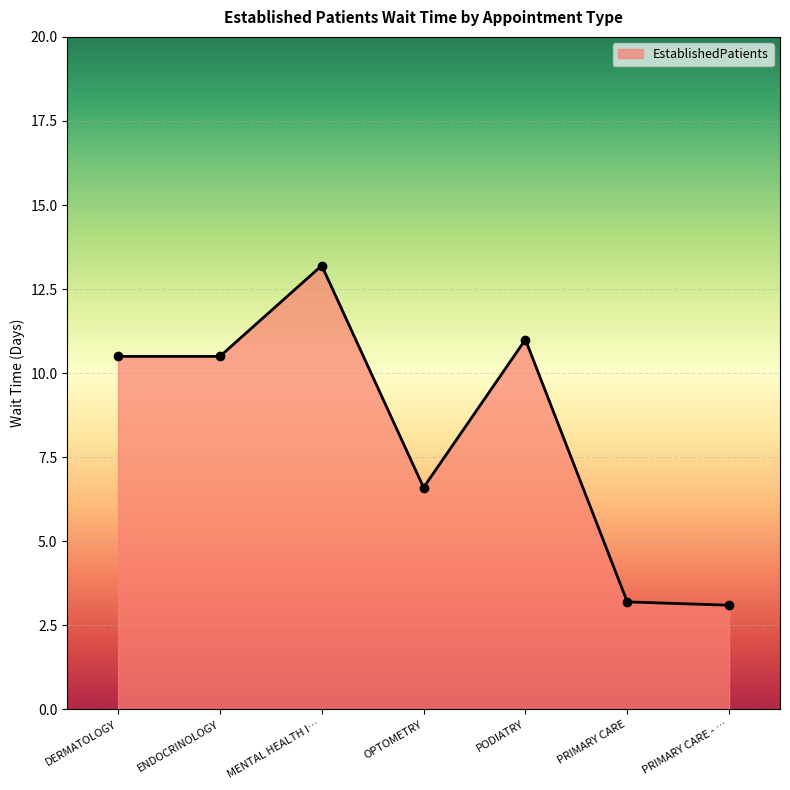

Count the number of values greater than 10.

4